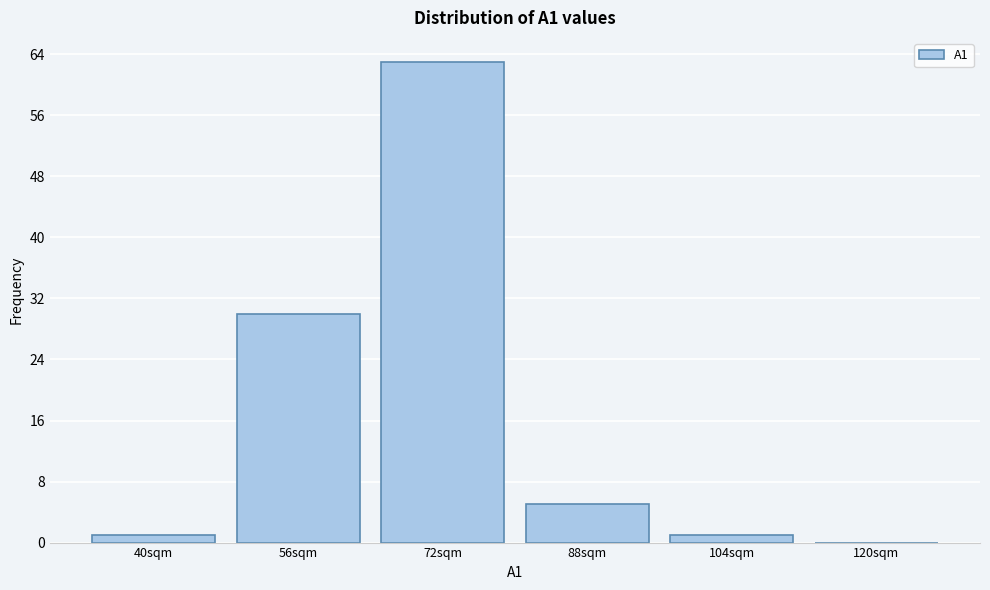

Reading left to right, transcribe all the data shown in this chart.

40sqm=1	56sqm=30	72sqm=63	88sqm=5	104sqm=1	120sqm=0